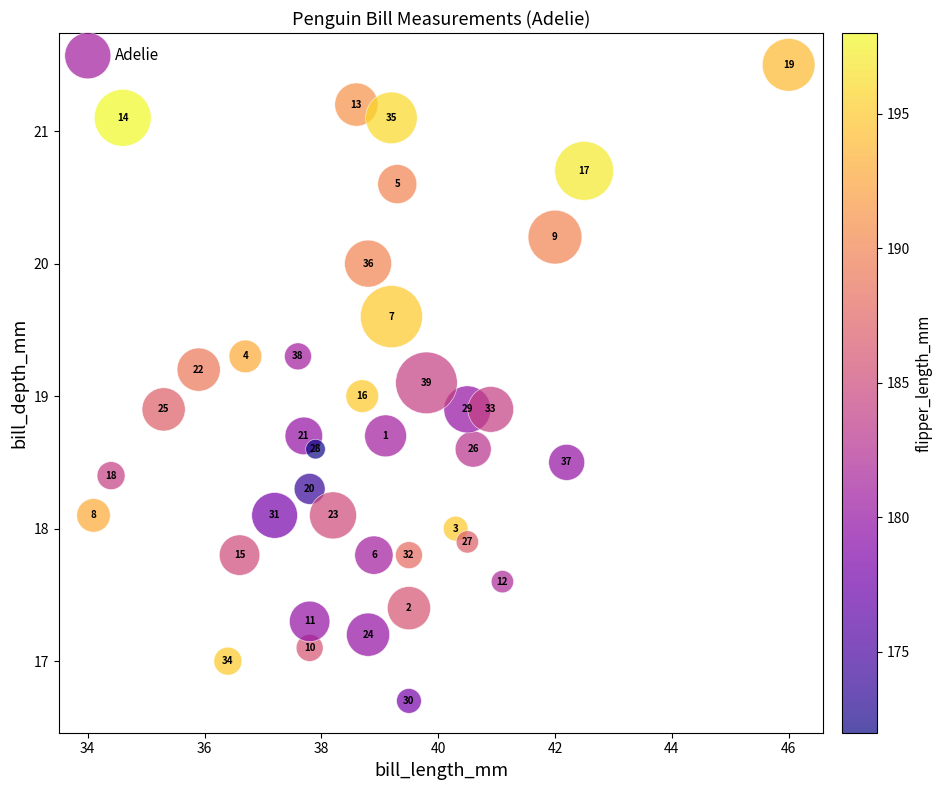

What is the range of Y values (max minus min)?

4.8